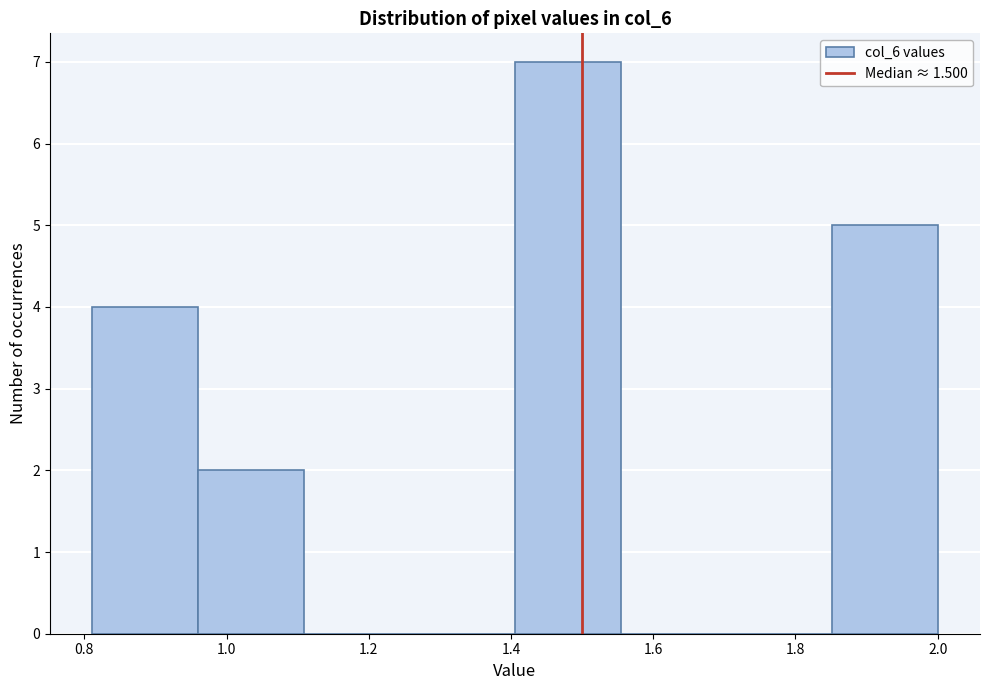

What is the height of the bar covering 1.40 to 1.56 on the x-axis? Neither the bar edges nor the heights are printed on the chart, so give them approximately, as read against the axes.

7